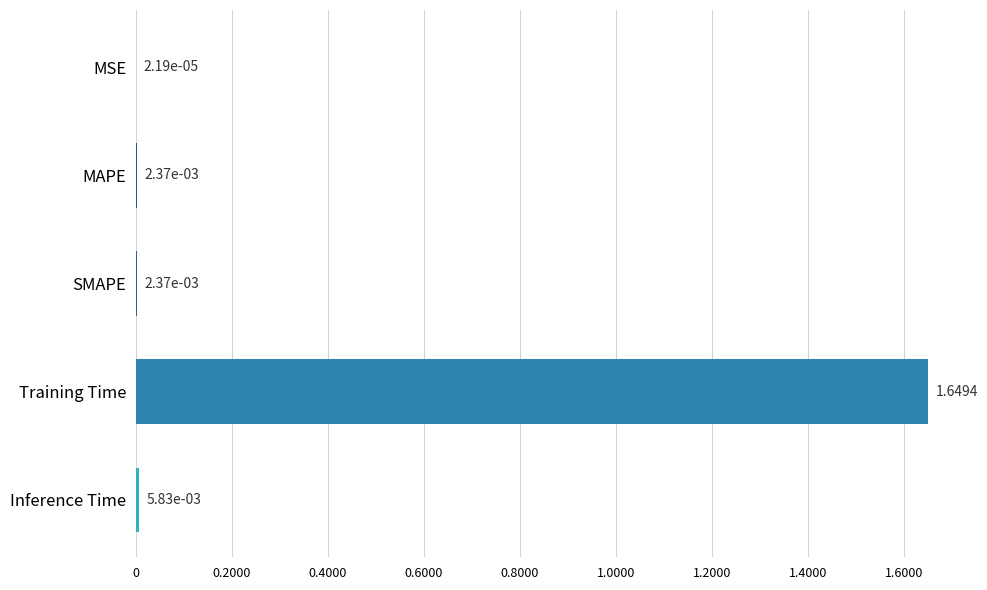

What is the change in value from Training Time to Inference Time?

-1.6